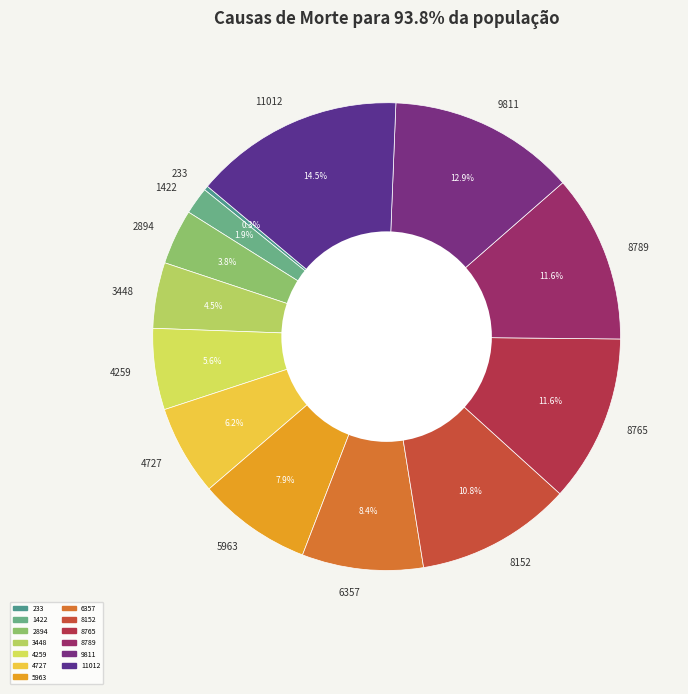

To the nearest percent, what is the difference between the 8152 and 6357 slice percentages?

2%